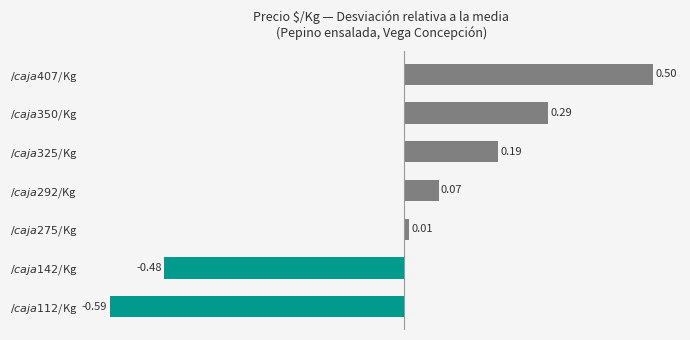

How many bars are there in total?

7